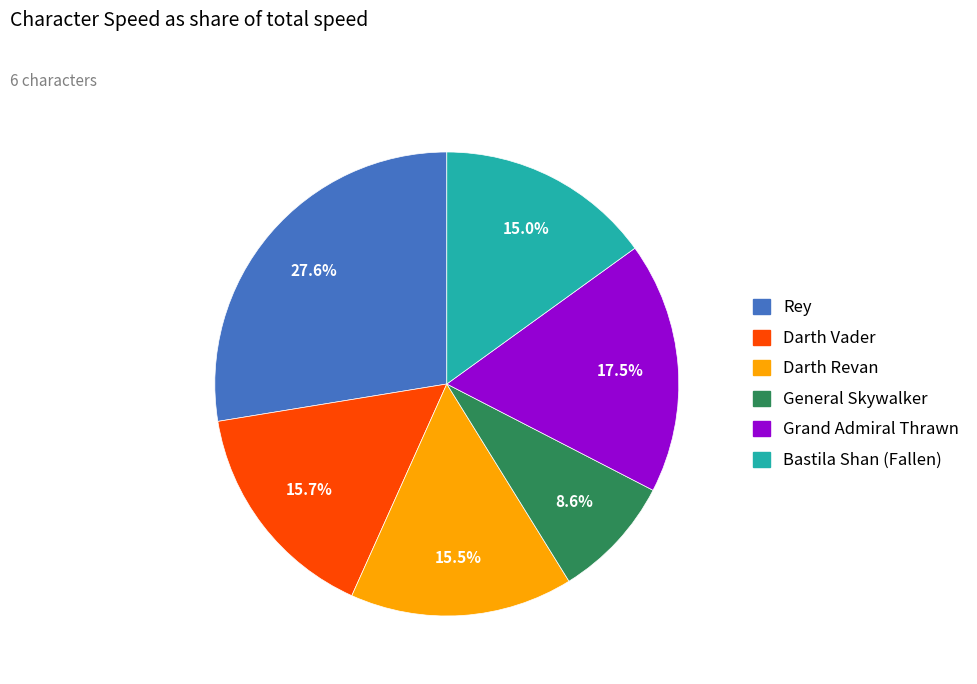

To the nearest percent, what is the difference between the largest and smallest slice percentages?

19%